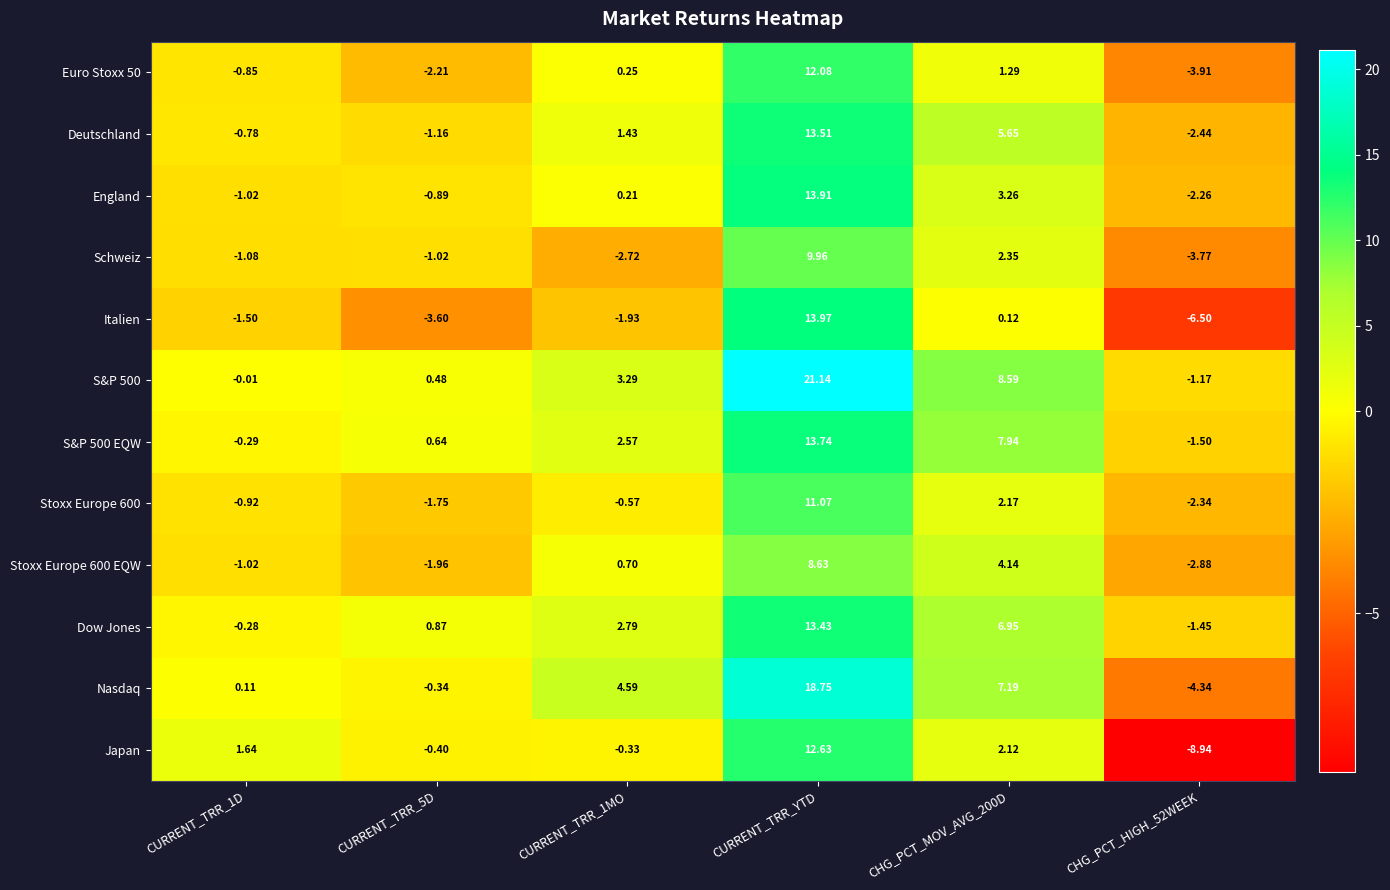

Which series has the widest spread of values?

Nasdaq